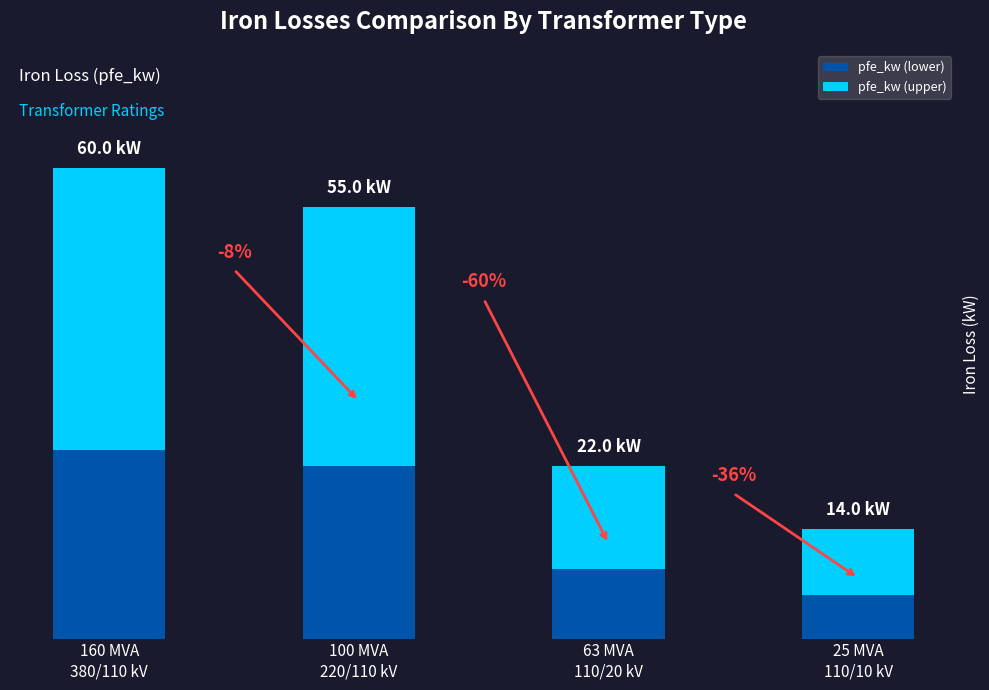

What is the value of the pfe_kw (lower) bar at the 3rd from the left?

8.8